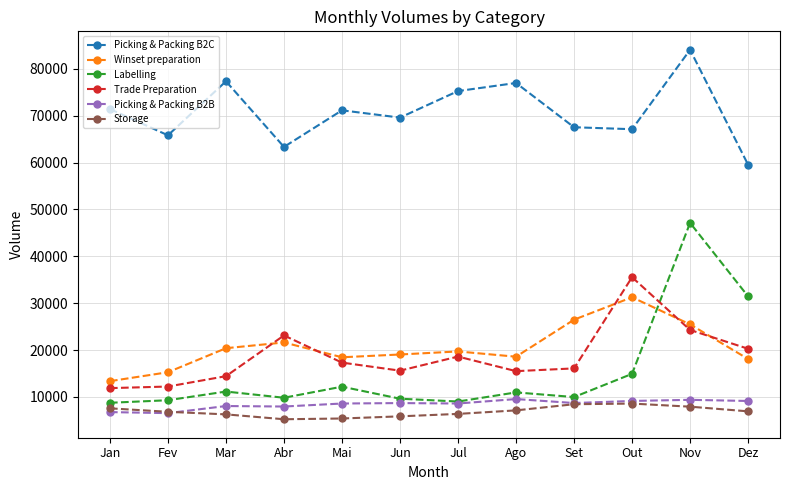

At which label does Trade Preparation reach its peak?

Out